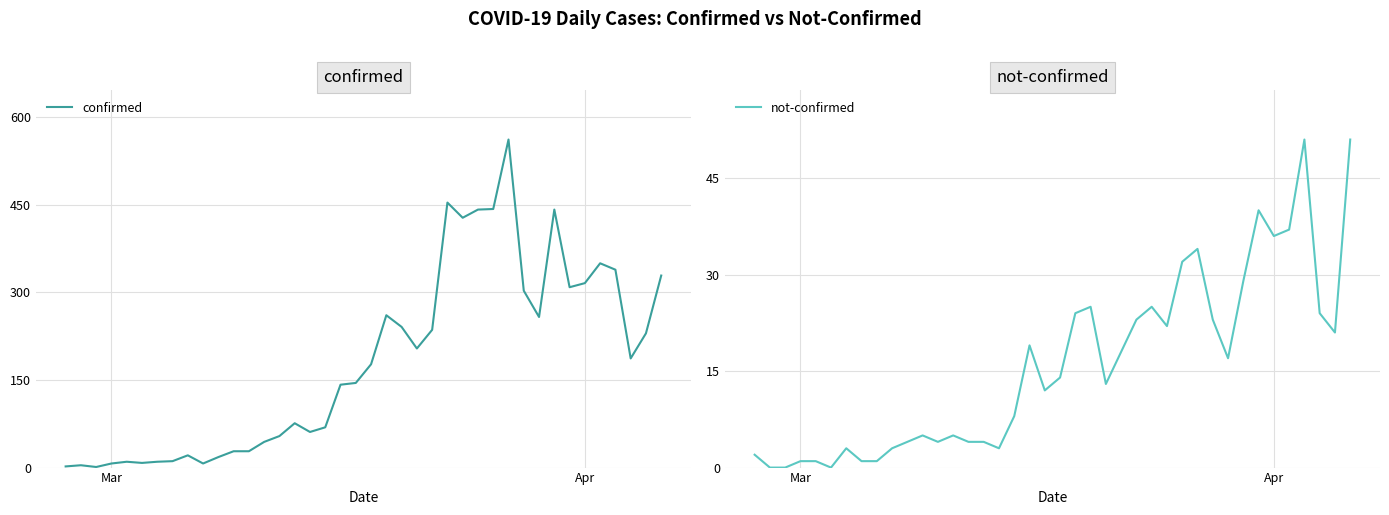

What is the maximum value for confirmed?

562